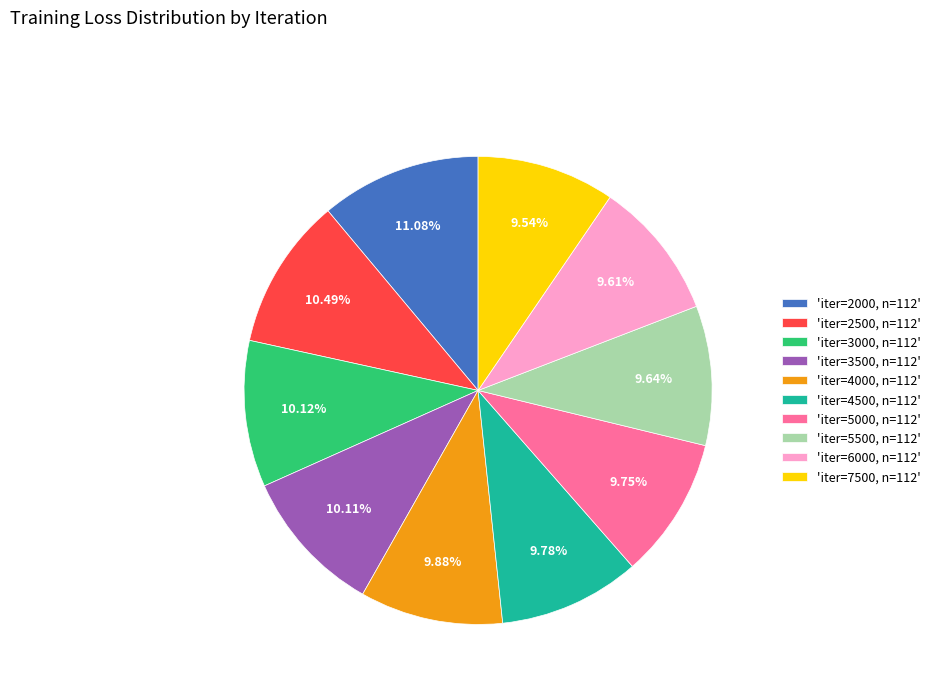

What is the largest slice in the pie chart?

'iter=2000, n=112'